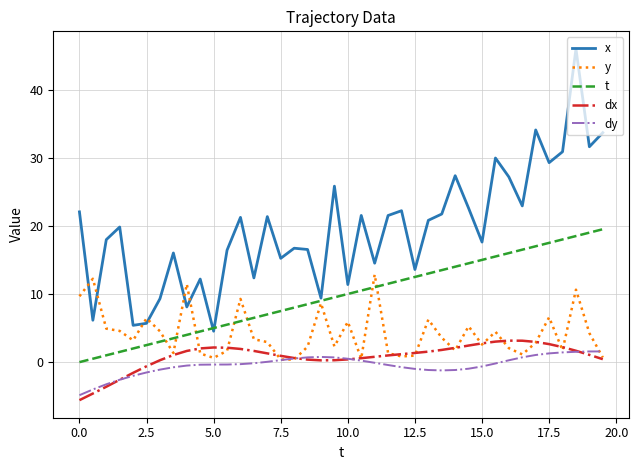

What are all the series names shown in the legend?

x, y, t, dx, dy